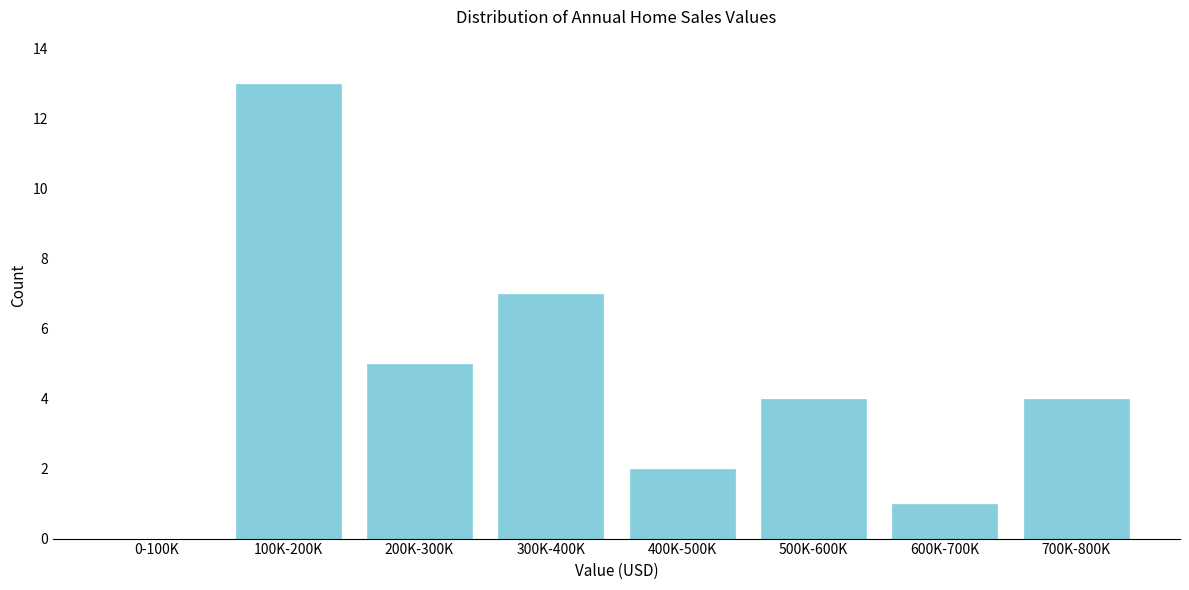

Reading left to right, list all the values displayed in this chart.

0-100K=0	100K-200K=13	200K-300K=5	300K-400K=7	400K-500K=2	500K-600K=4	600K-700K=1	700K-800K=4